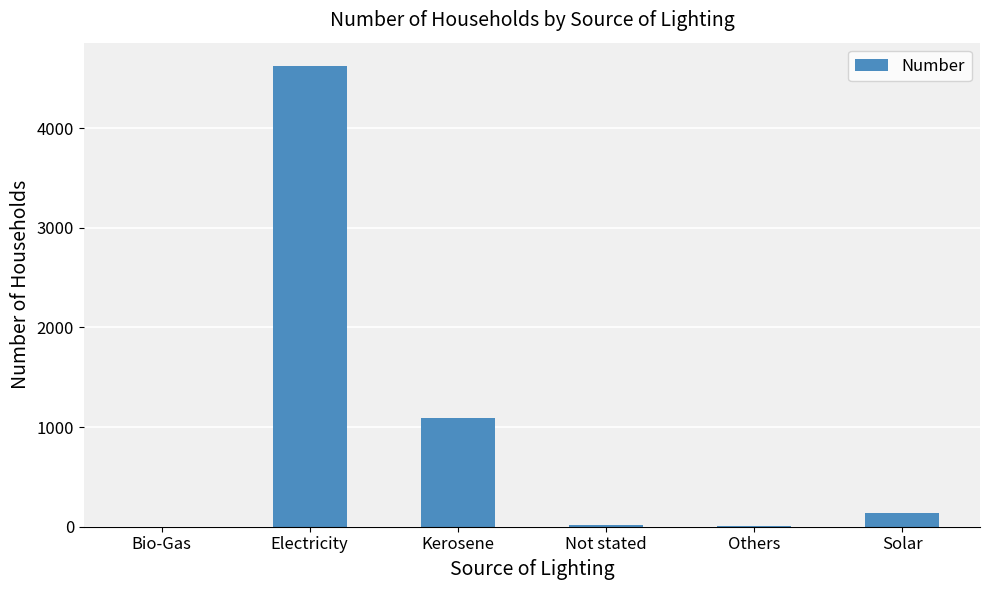

Where is the data nearest to the value 2314?

Kerosene